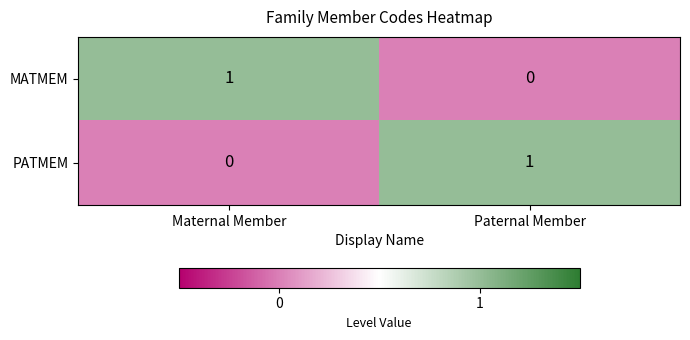

At which label is MATMEM closest to 0?

Paternal Member